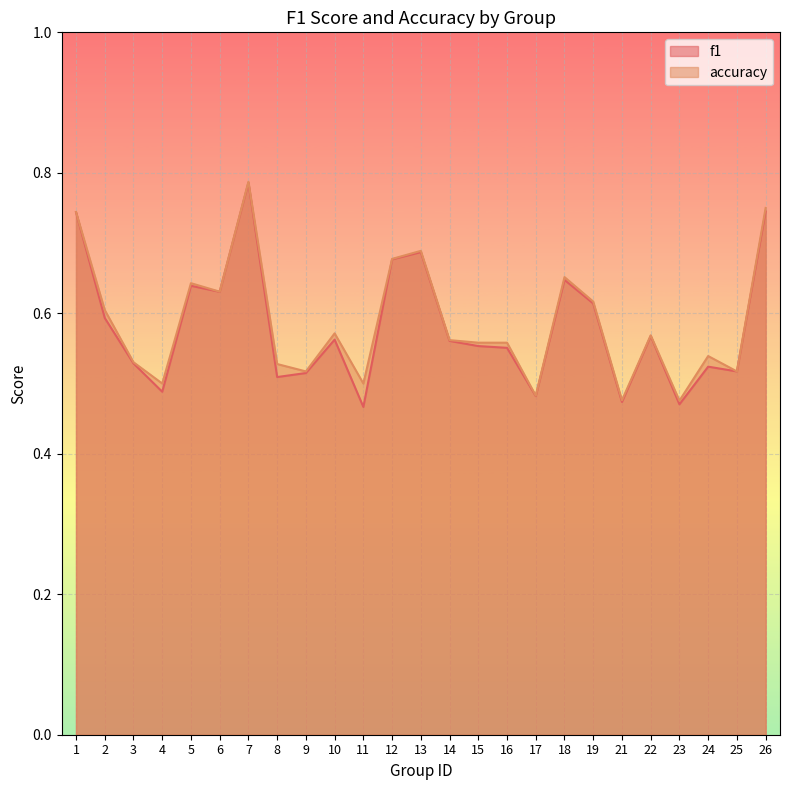

Reading left to right, list all the values displayed in this chart.

f1: 0.7	0.6	0.5	0.5	0.6	0.6	0.8	0.5	0.5	0.6	0.5	0.7	0.7	0.6	0.6	0.6	0.5	0.6	0.6	0.5	0.6	0.5	0.5	0.5	0.7
accuracy: 0.7	0.6	0.5	0.5	0.6	0.6	0.8	0.5	0.5	0.6	0.5	0.7	0.7	0.6	0.6	0.6	0.5	0.7	0.6	0.5	0.6	0.5	0.5	0.5	0.8